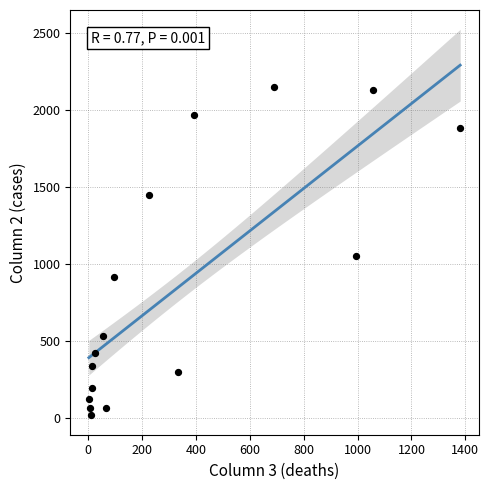

What is the range of Y values (max minus min)?

2136